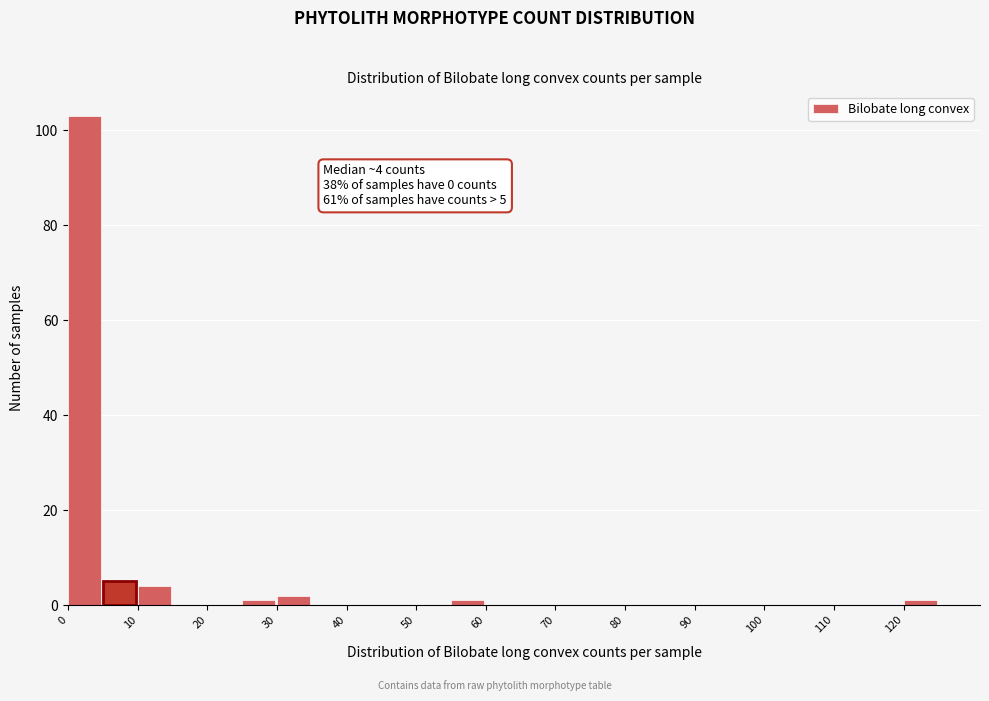

Which range on the x-axis has the tallest bar?

0 to 5